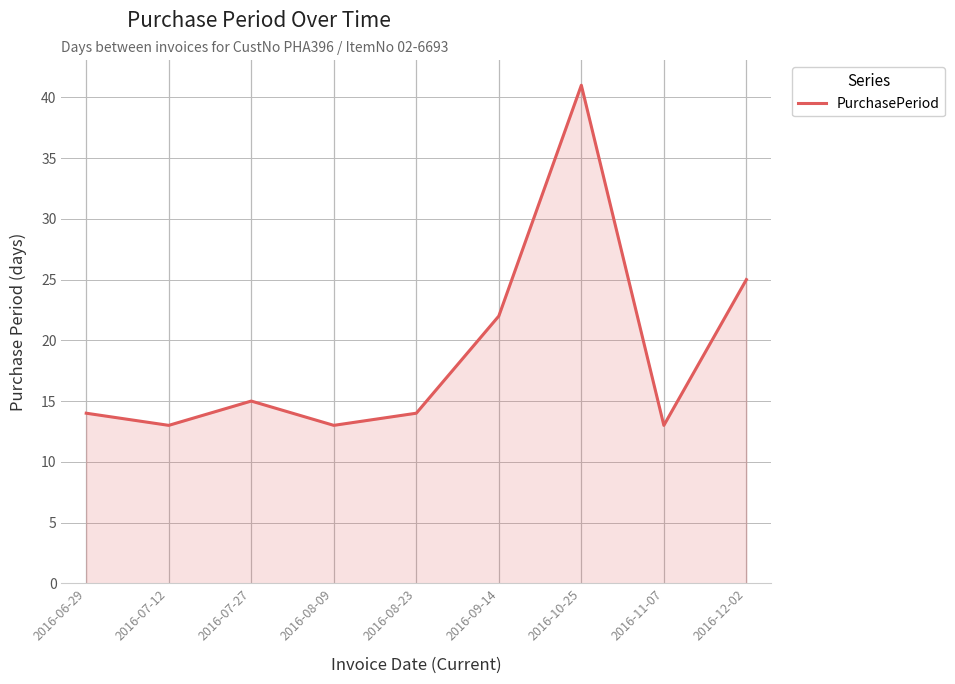

Reading left to right, transcribe all the data shown in this chart.

14	13	15	13	14	22	41	13	25